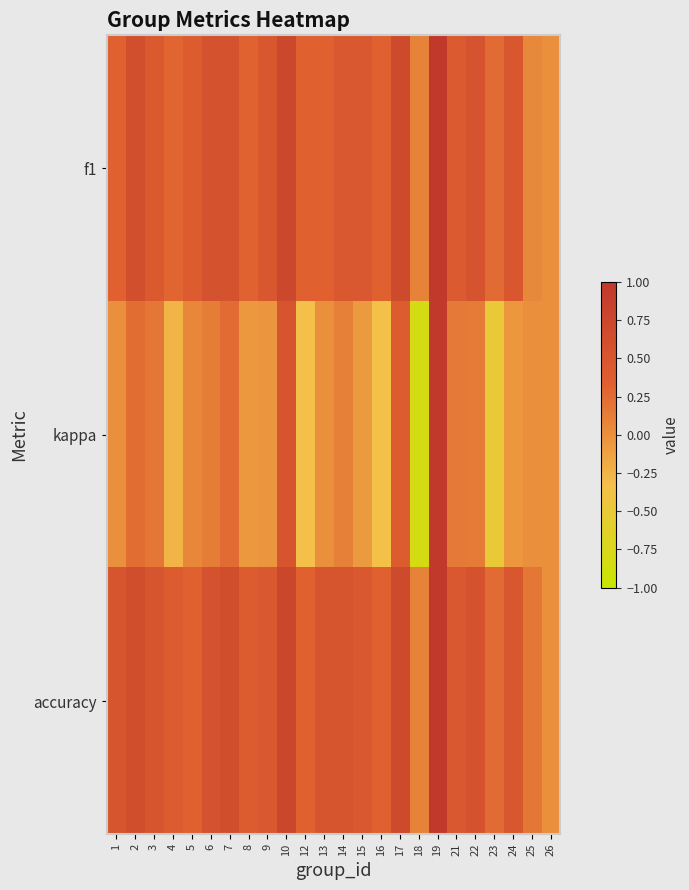

Which has a higher value, 5 or 21?

21